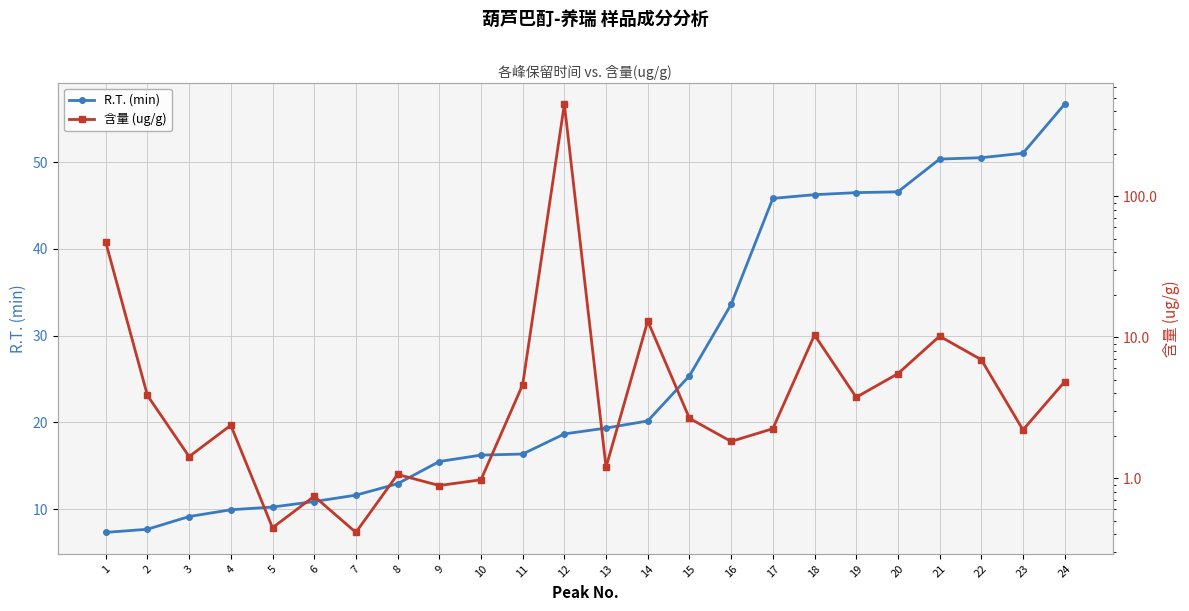

Which series has the largest total across all categories?

R.T. (min)